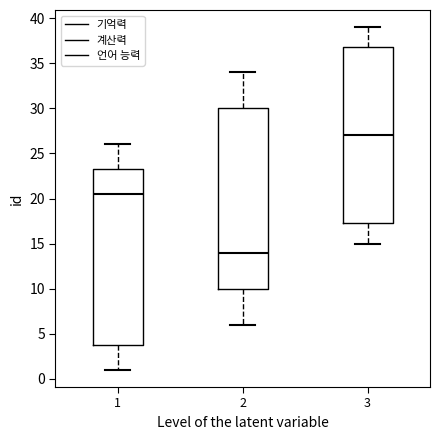

Where is the upper edge of the box at x = 2 on the y-axis? The values are not printed on the chart, so give them approximately, as read against the axis.

30.0